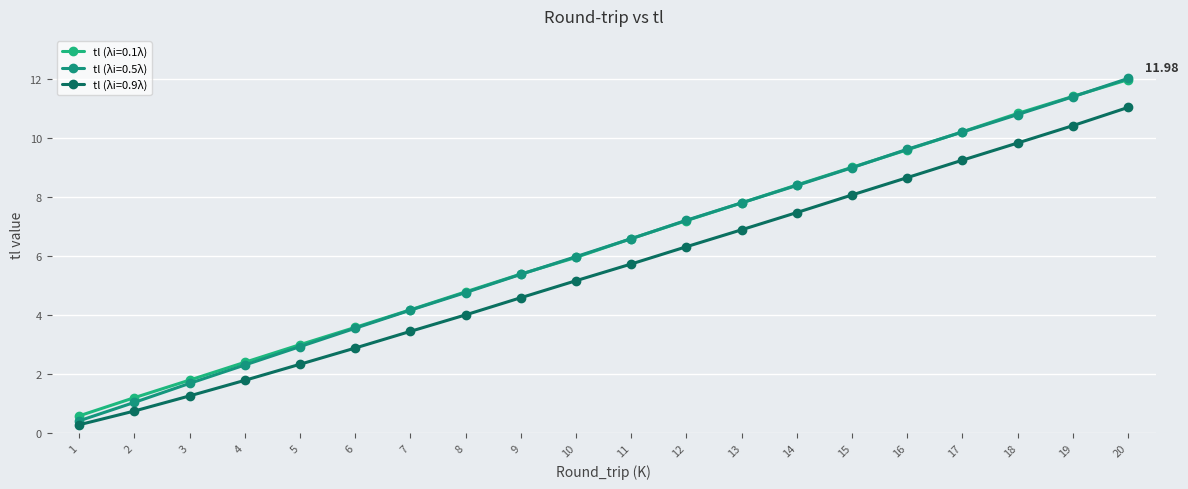

What is the sum of the tl (λi=0.1λ) values at 10 and 20?

17.9